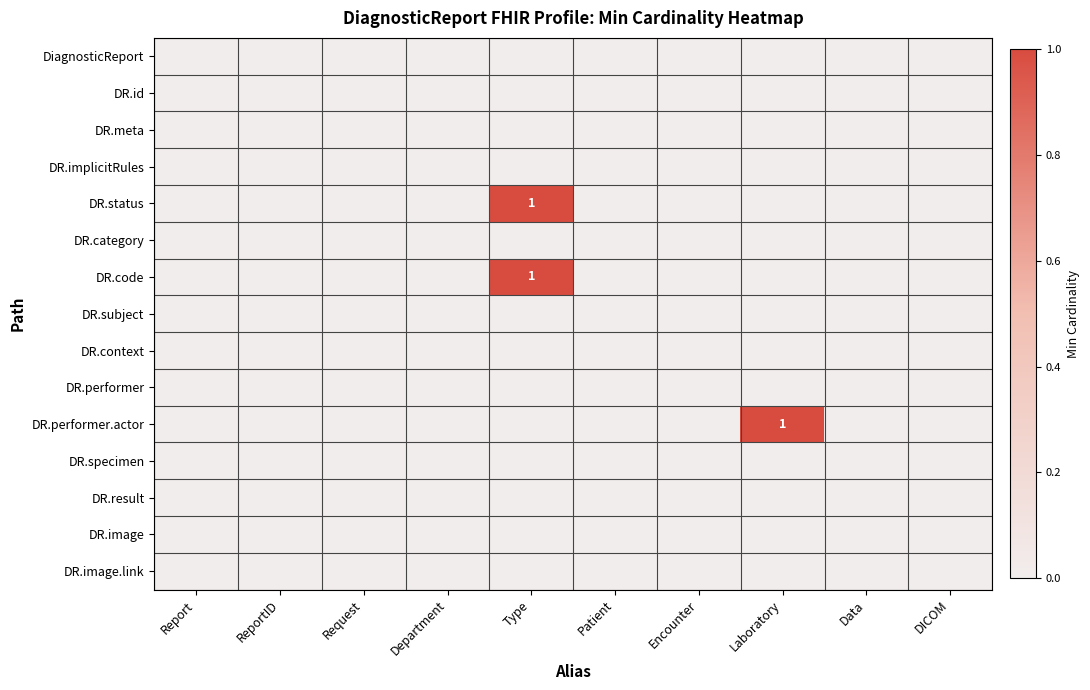

At how many categories does at least one series exceed 0?

2